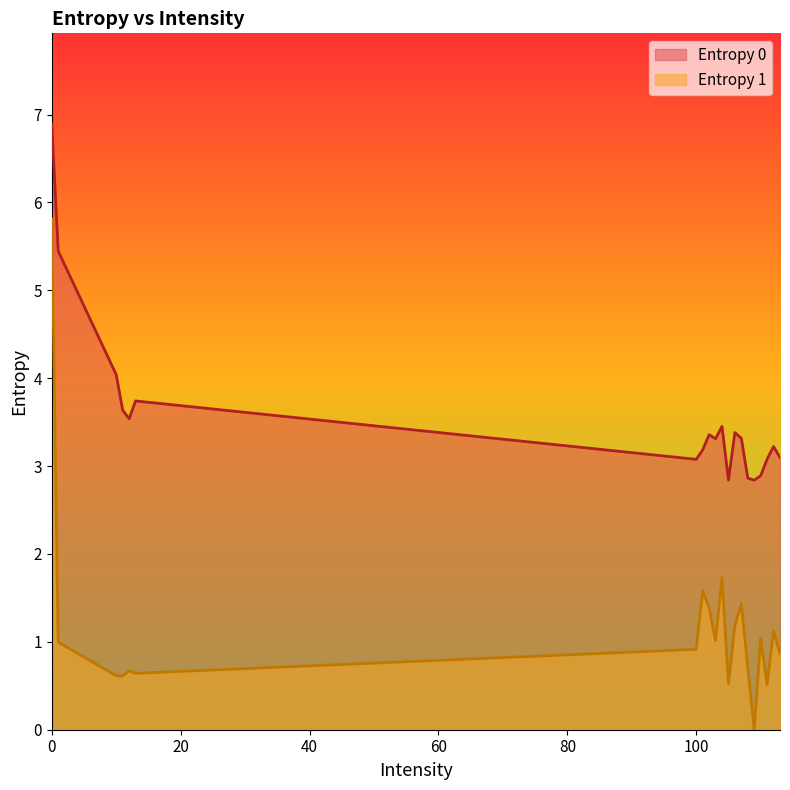

Is it true that Entropy 0 equals 3.4 at 106?

True